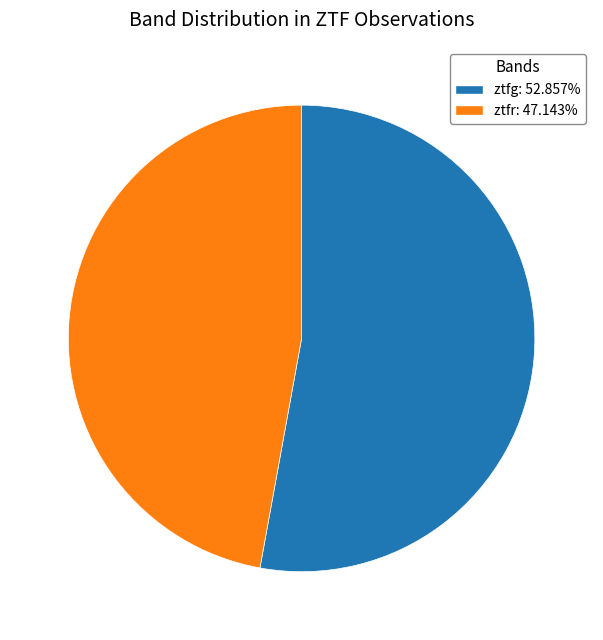

What is the ratio of the value at ztfr: 47.143% to the value at ztfg: 52.857%?

0.9